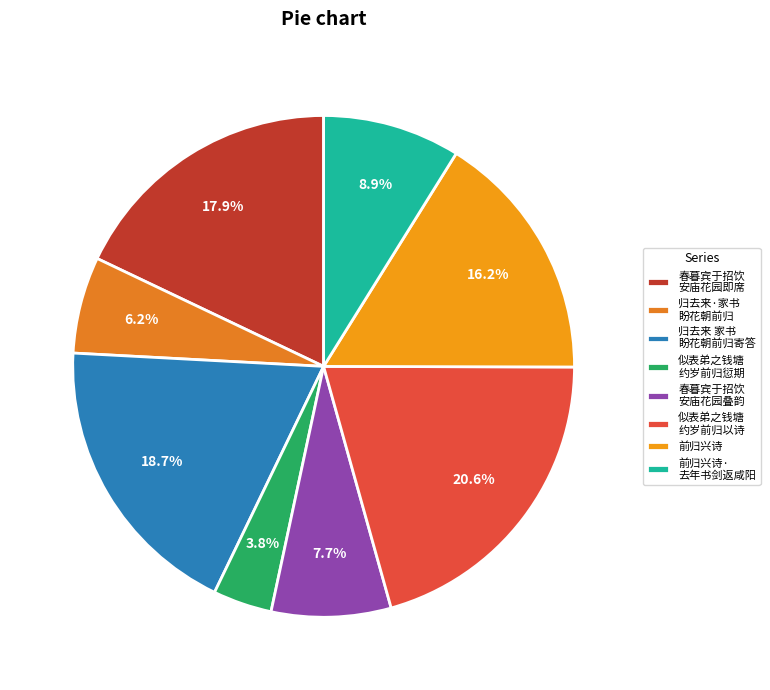

To the nearest percent, what is the difference between the largest and smallest slice percentages?

17%